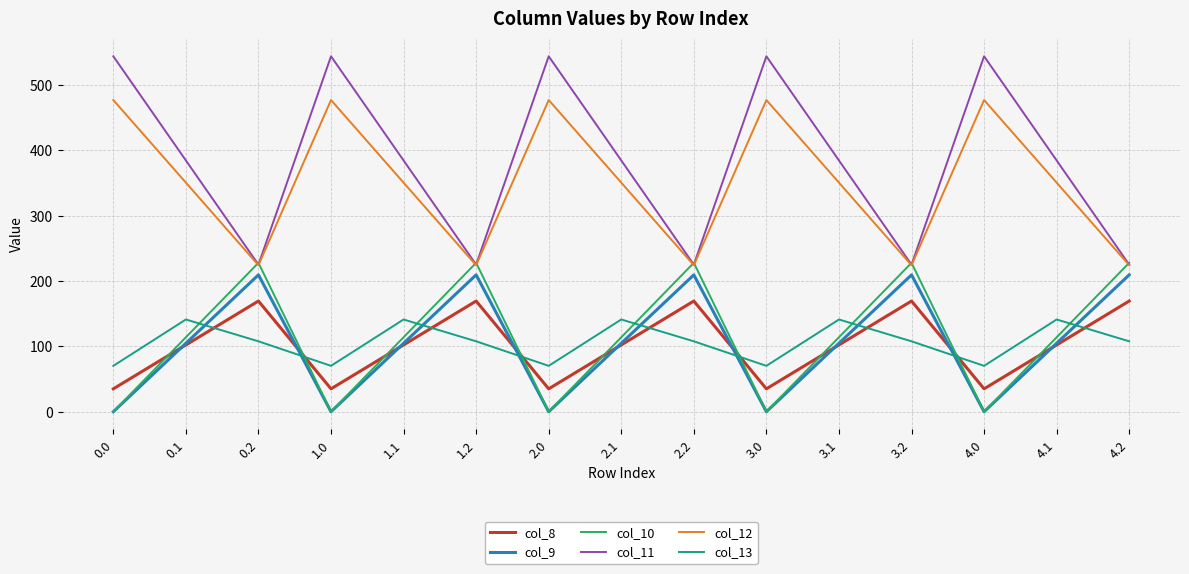

What is the highest value of the col_10 series?

228.0